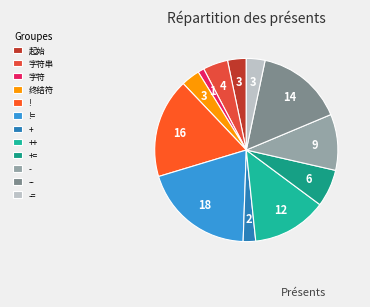

The - slice represents 10% of the pie. True or false?

True